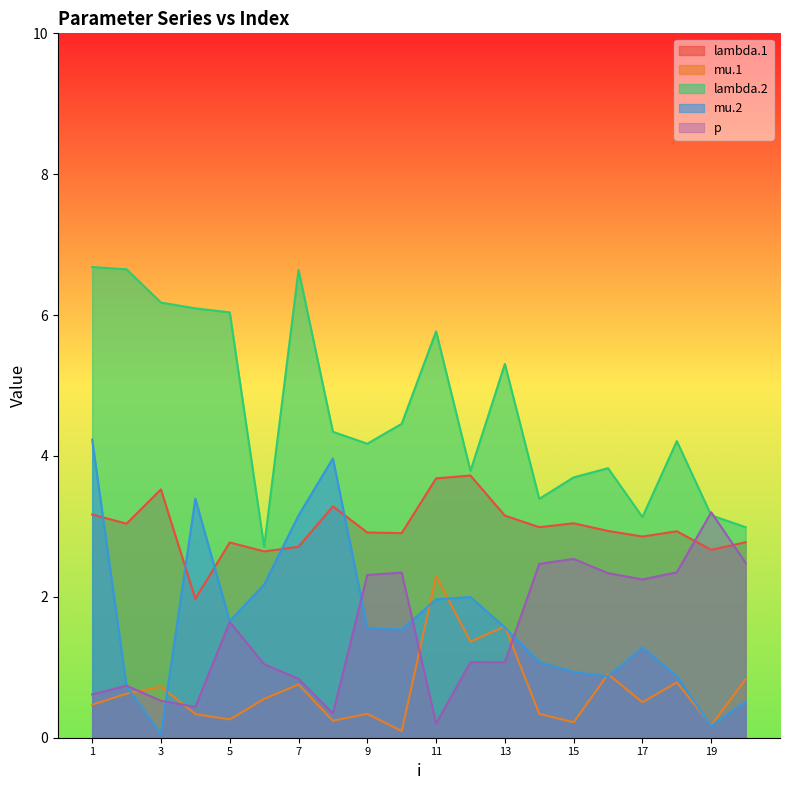

Rank the series by their maximum value, from lowest to highest.

mu.1, p, lambda.1, mu.2, lambda.2